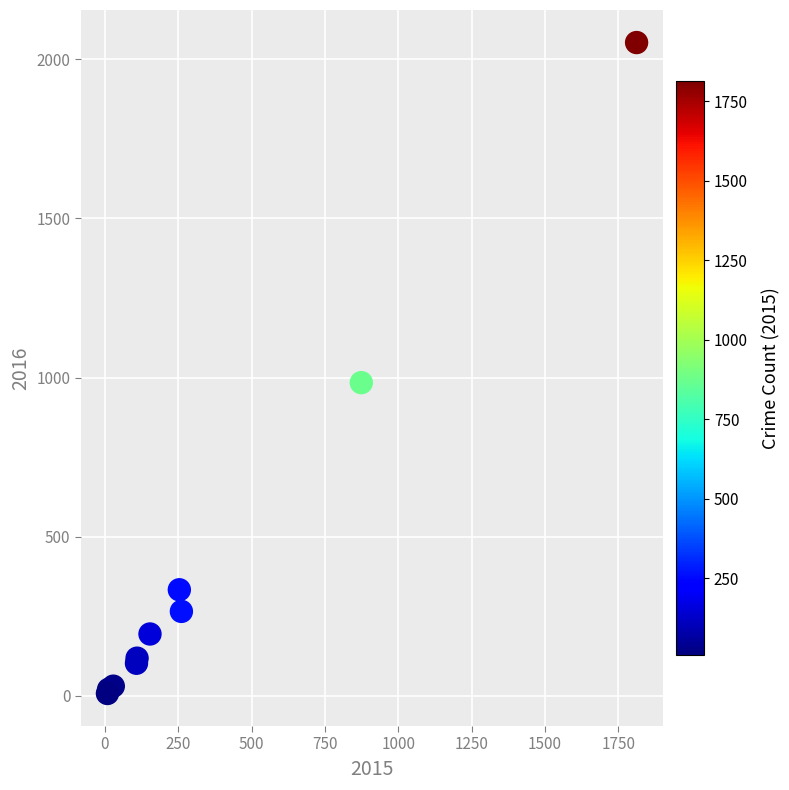

What Y value in the scatter plot is closest to 1030?

984